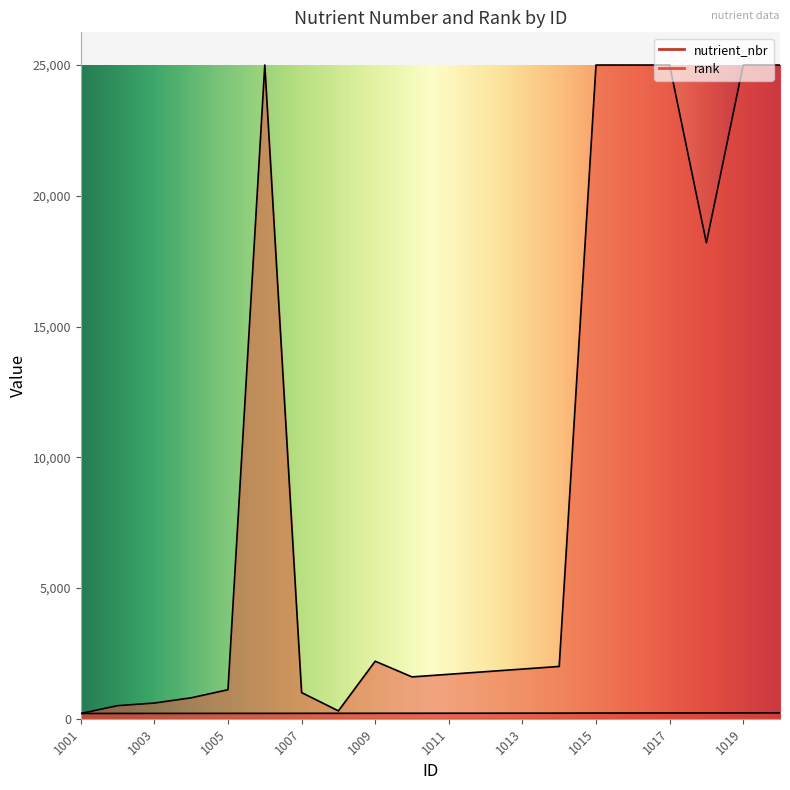

Which has a higher value, 1004 or 1020?

1020